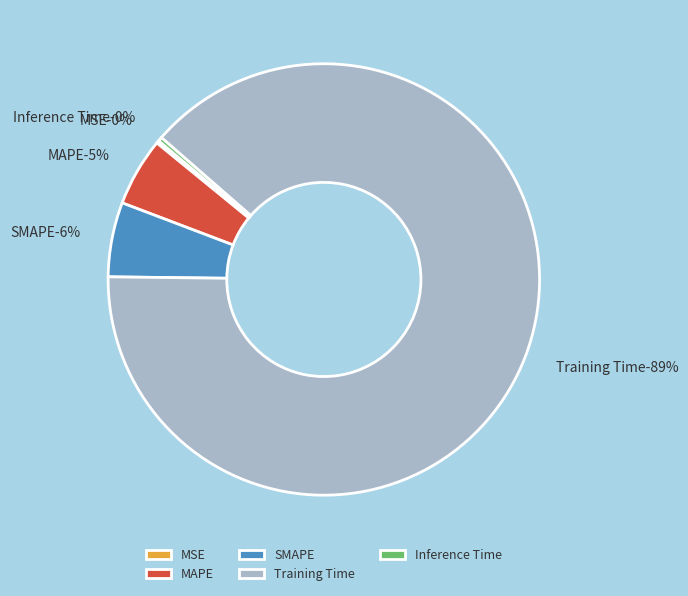

Rank the categories by value from highest to lowest.

Training Time, SMAPE, MAPE, Inference Time, MSE